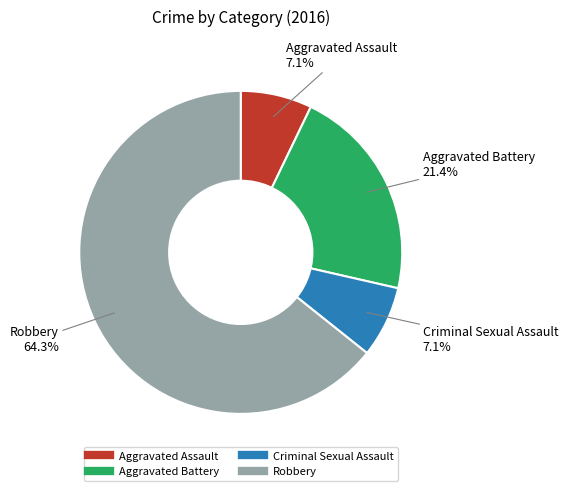

Is there a majority slice in this chart?

Yes